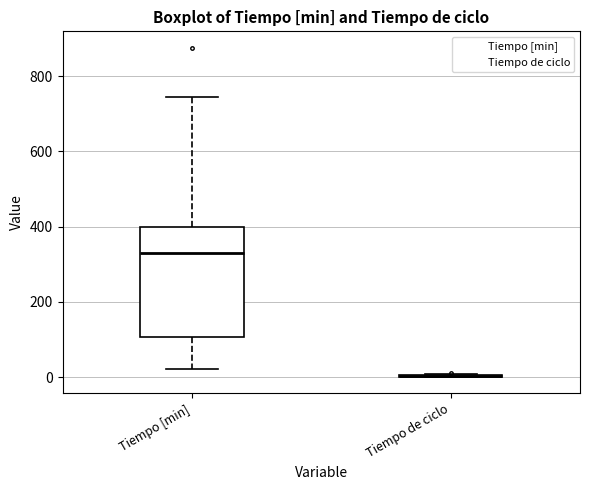

Reading left to right, transcribe this box plot: for each box, give where its median line is, the range the box spans, and where its two whiskers end, as read against the y-axis. The values are not printed on the chart, so give them approximately, as read against the axis.

Tiempo [min]: median 340, box 100 to 400, whiskers 20 to 740
Tiempo de ciclo: box collapsed to a line at 0, whiskers 0 to 0